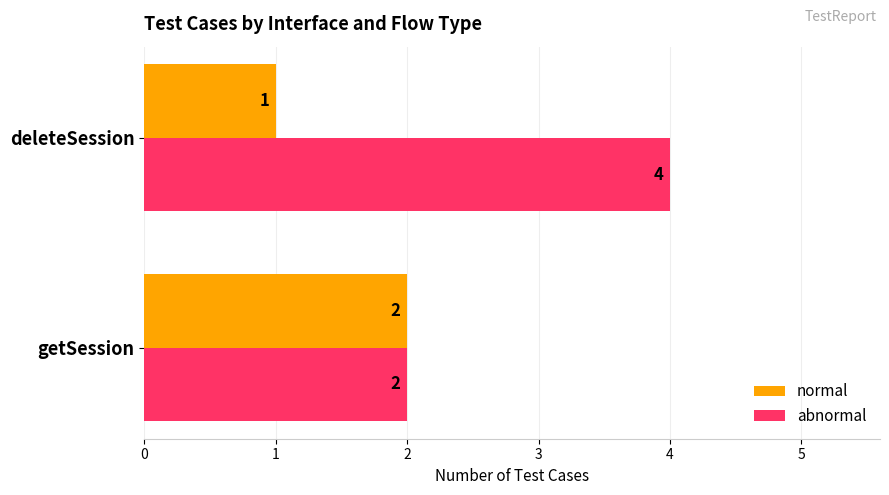

At which category is the sum across all series the highest?

deleteSession